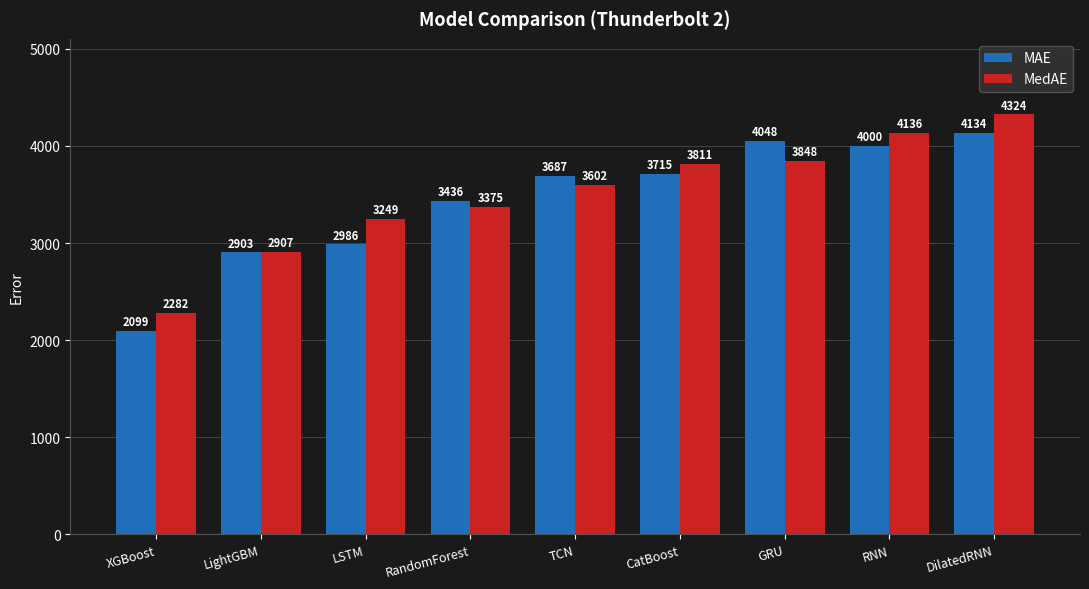

What is the difference between the highest and lowest values at TCN?

84.9